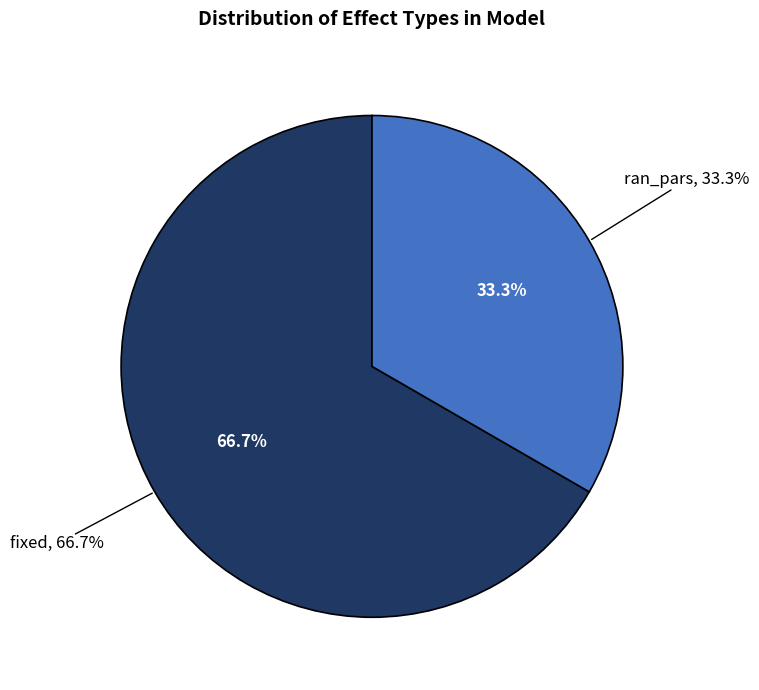

Do ran_pars and fixed together represent more than half of the pie?

Yes